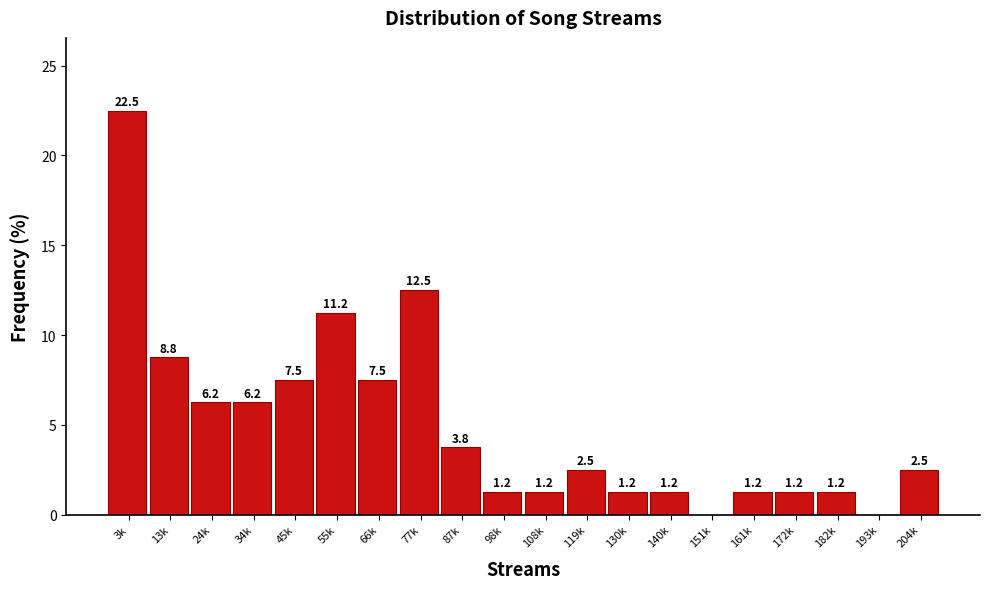

Which label corresponds to the largest value in the chart?

3k